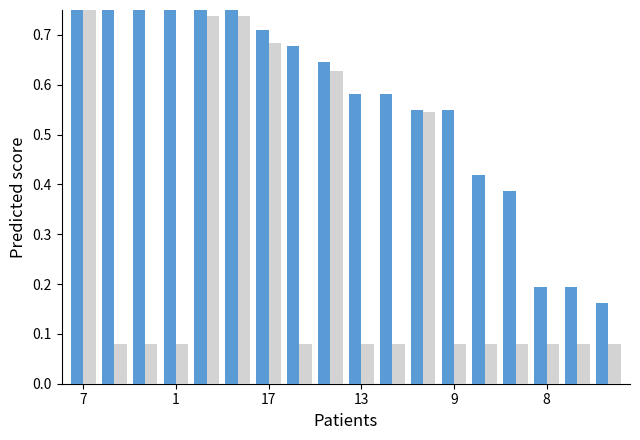

What is the smallest value displayed?

0.1